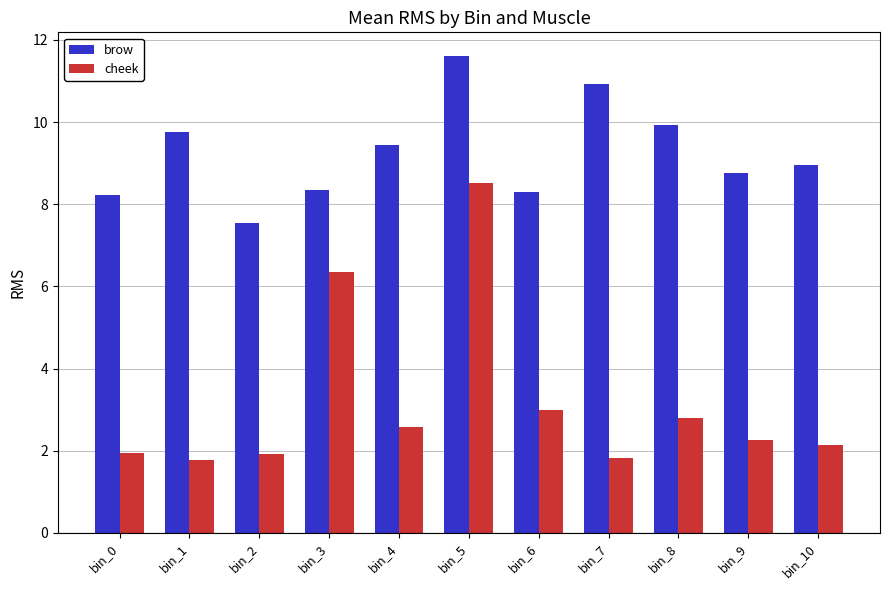

At which label does brow reach its peak?

bin_5